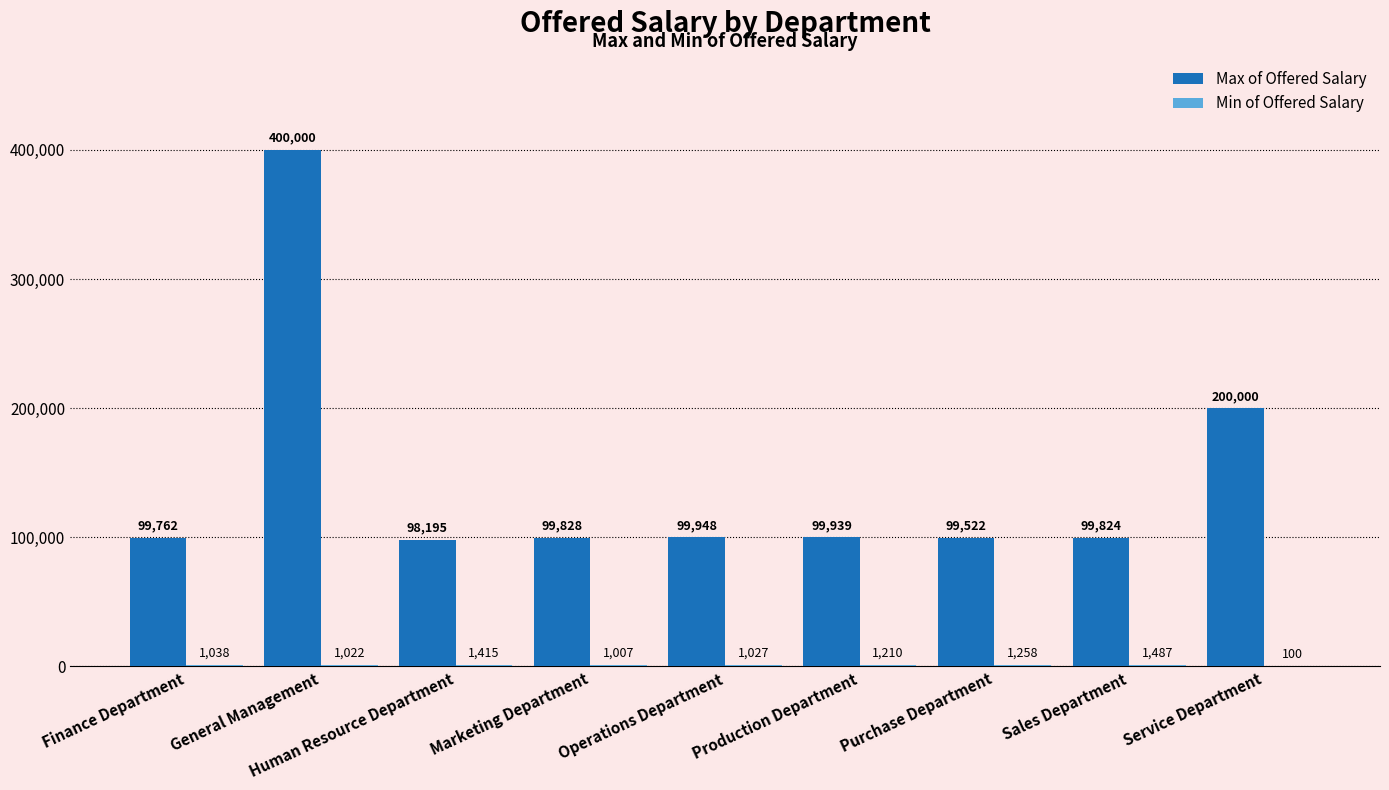

Read the Max of Offered Salary value at Purchase Department, to the nearest 10.

99520